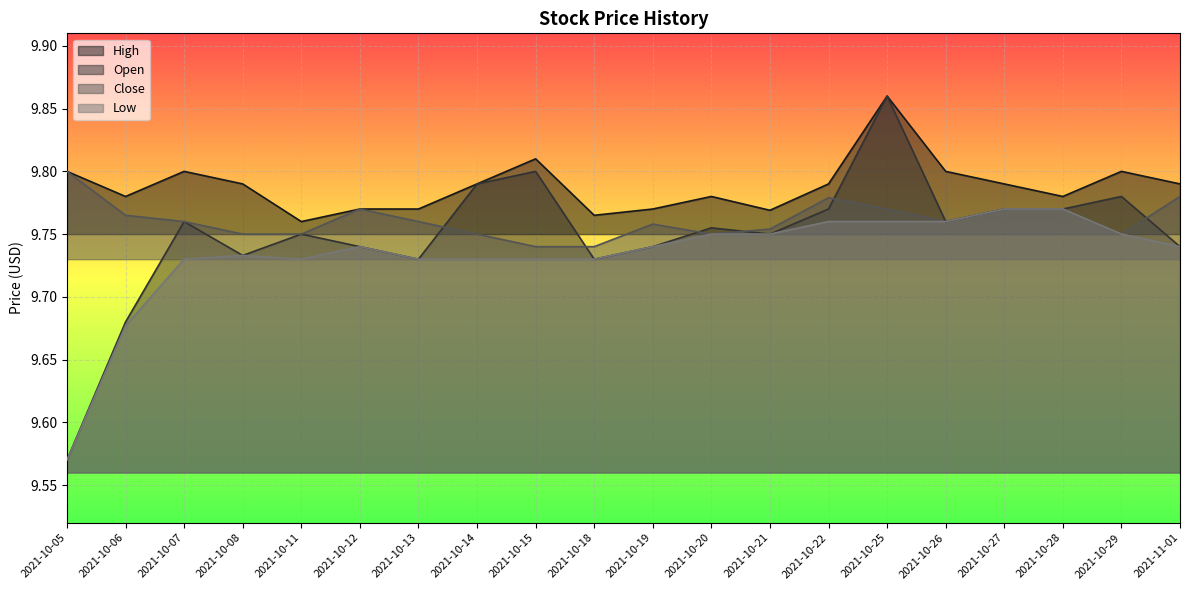

At which category does Open reach its first local valley?

2021-10-08